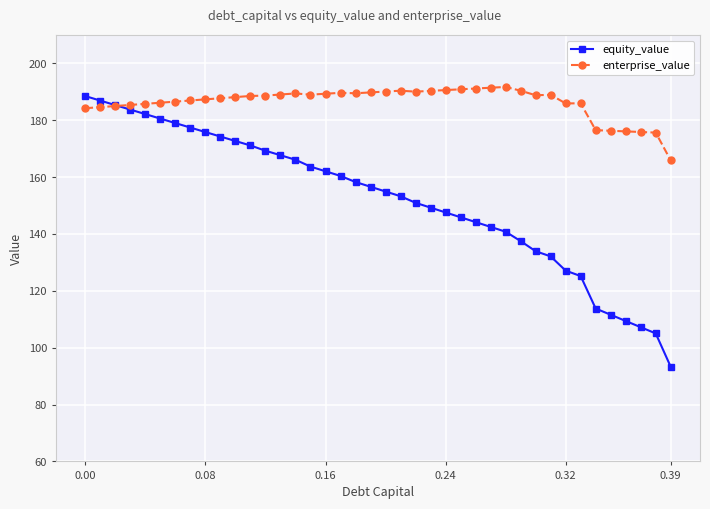

What is the maximum value shown in the chart?

191.7